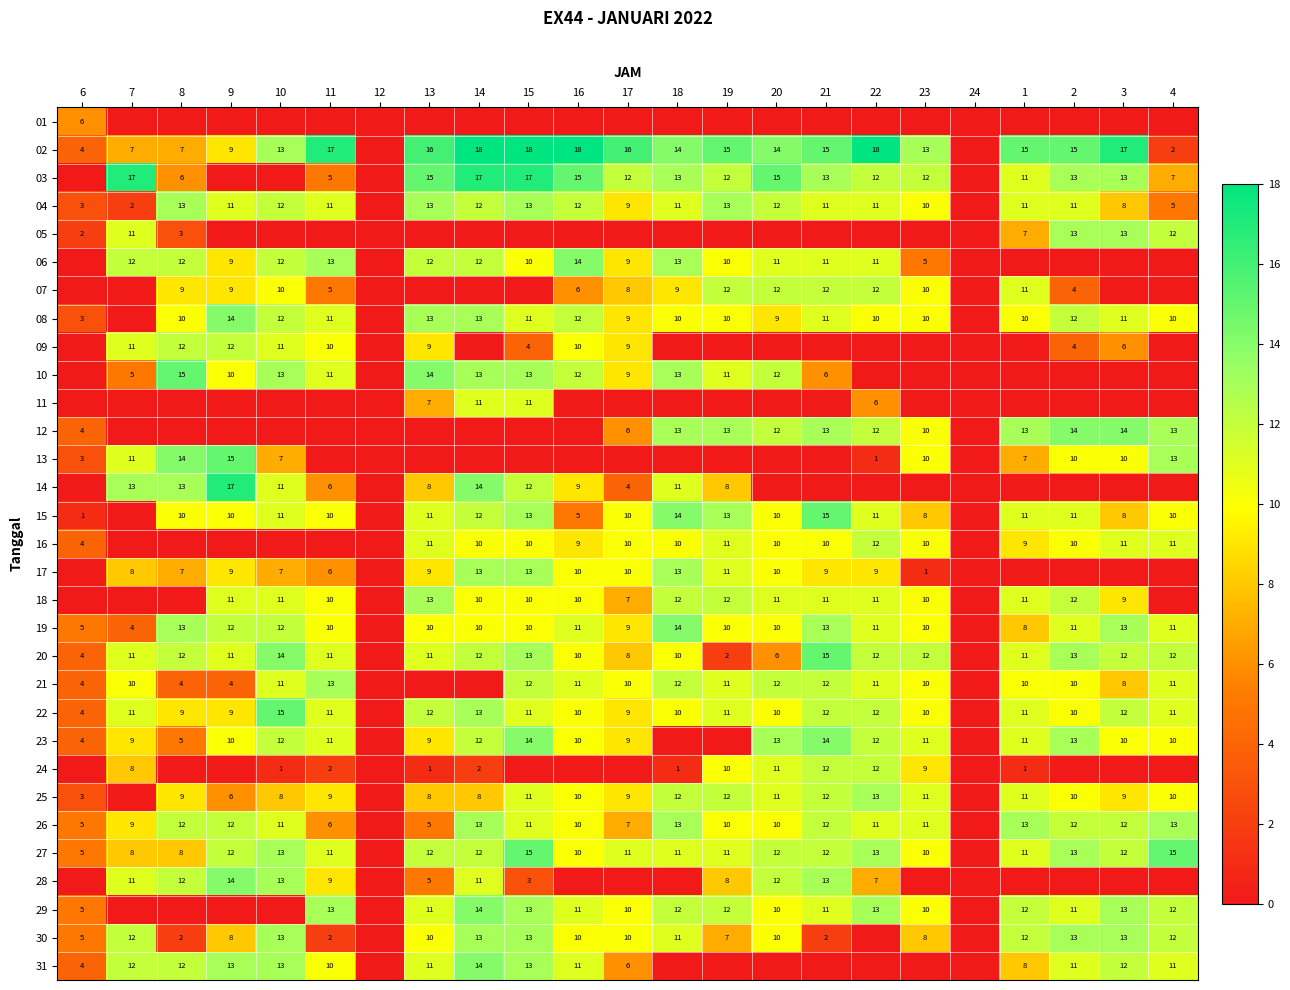

Is it true that 24 equals 1 at 10?

True